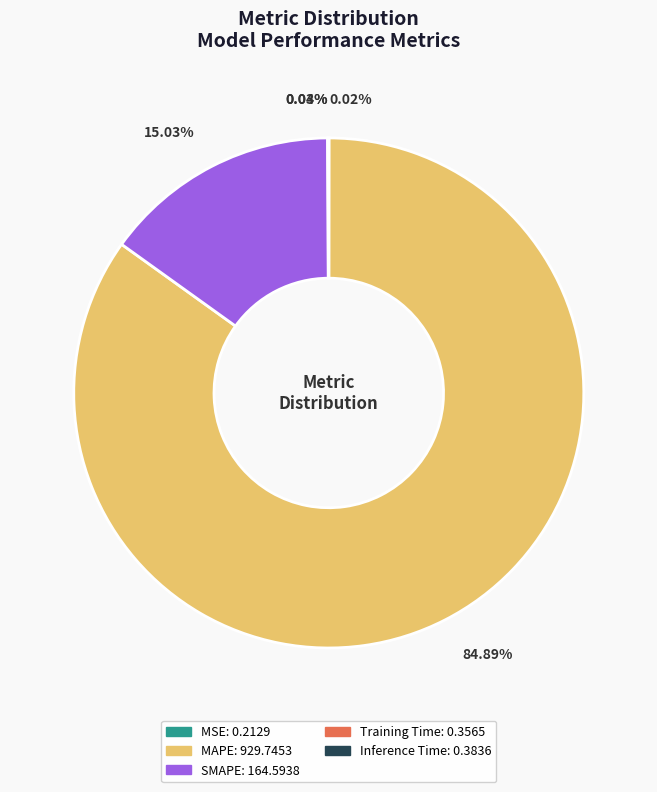

True or false: MAPE accounts for 94% of the total.

False